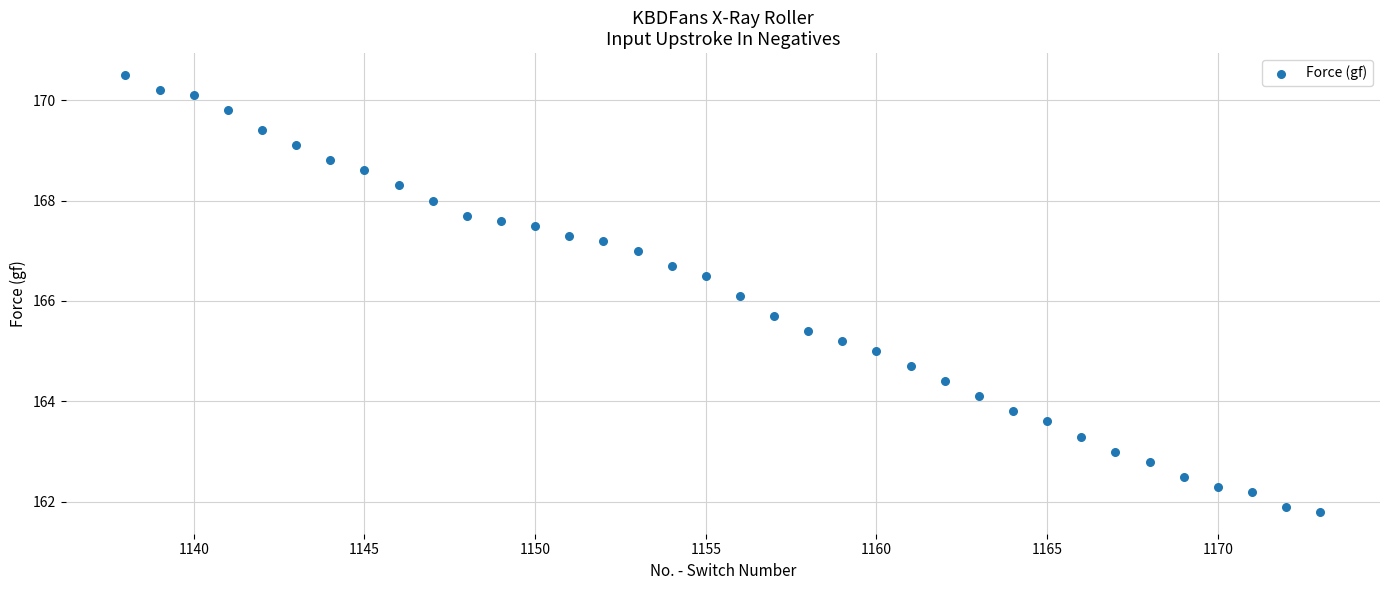

What Y value in the scatter plot is closest to 166?

166.1